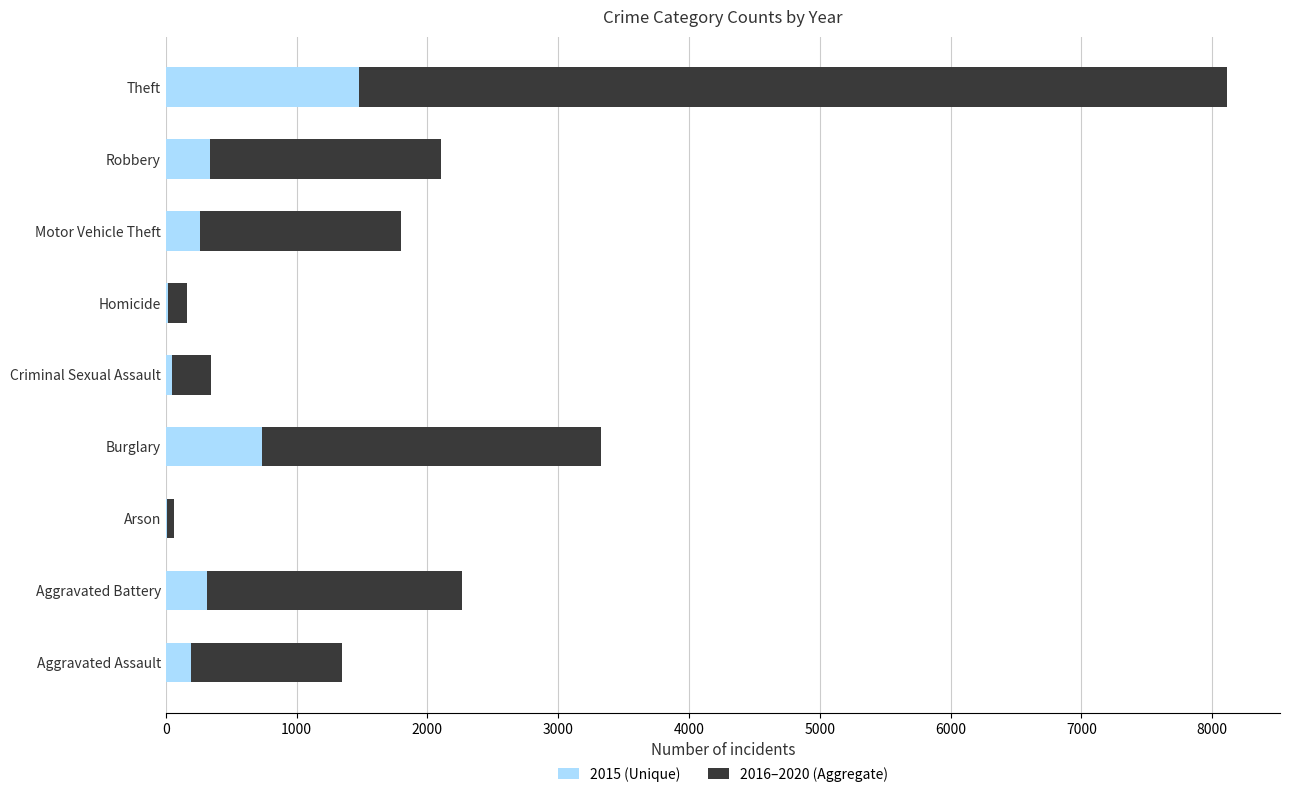

The 2015 (Unique) series shows 337 at Robbery. True or false?

True